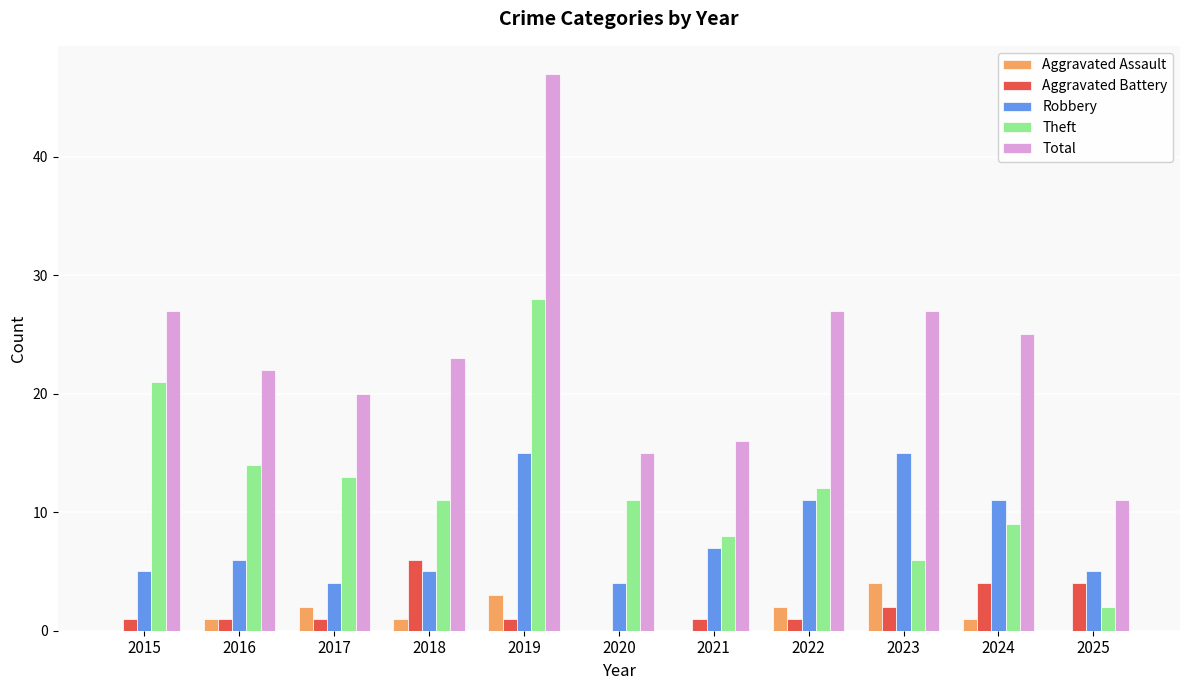

What is the highest value of the Theft series?

28